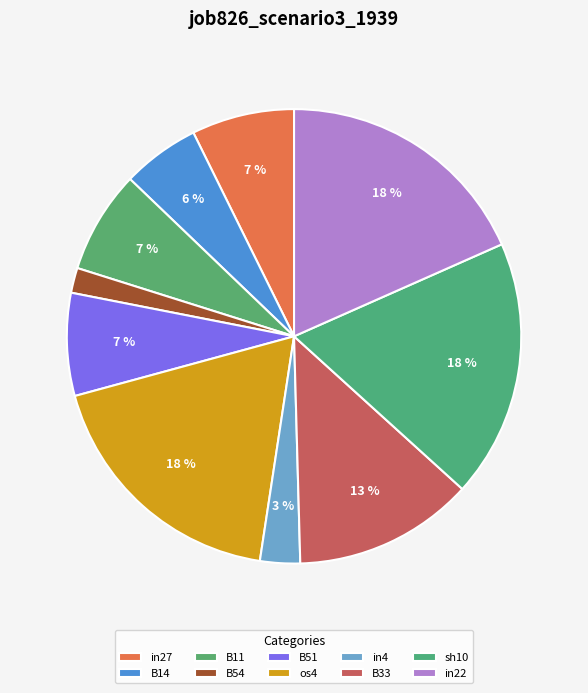

True or false: B51 accounts for 7% of the total.

True